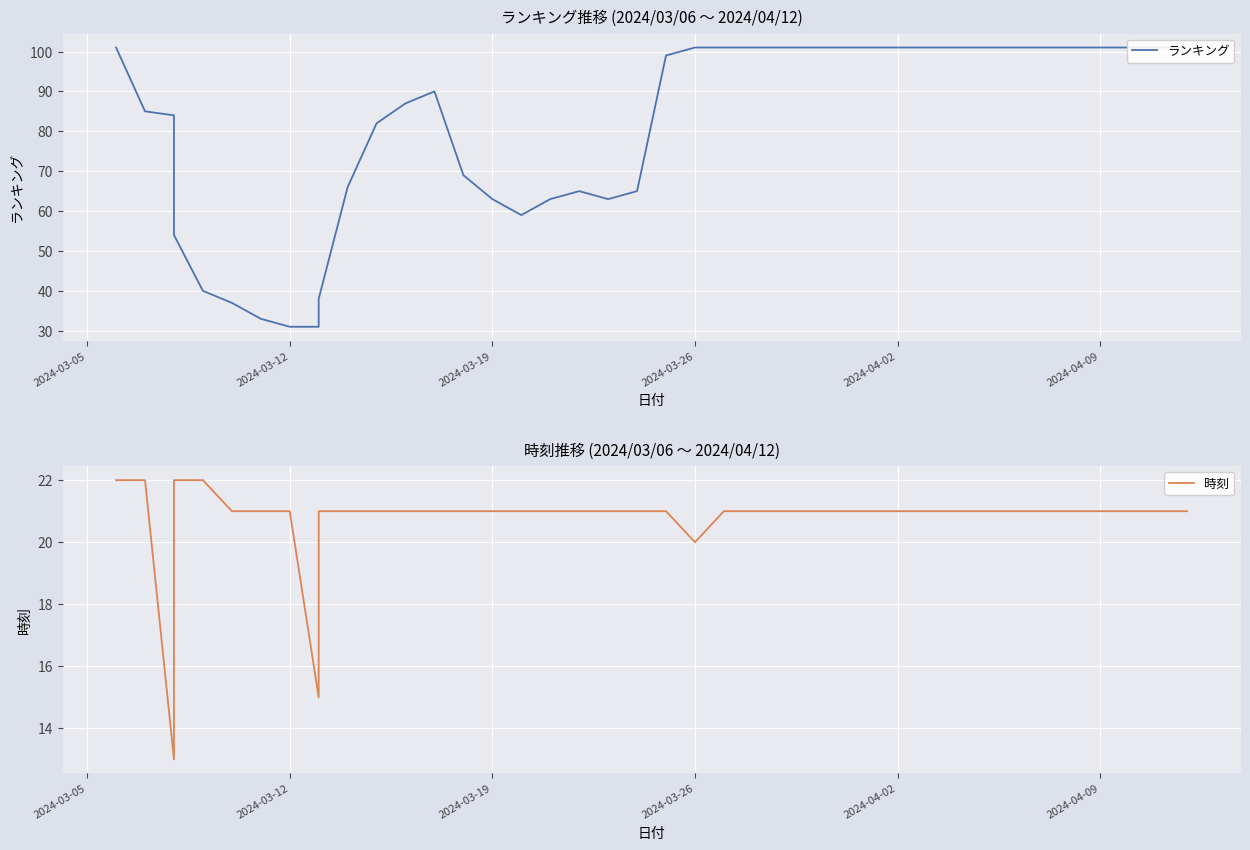

How many 時刻 values are between 21 and 22?

37